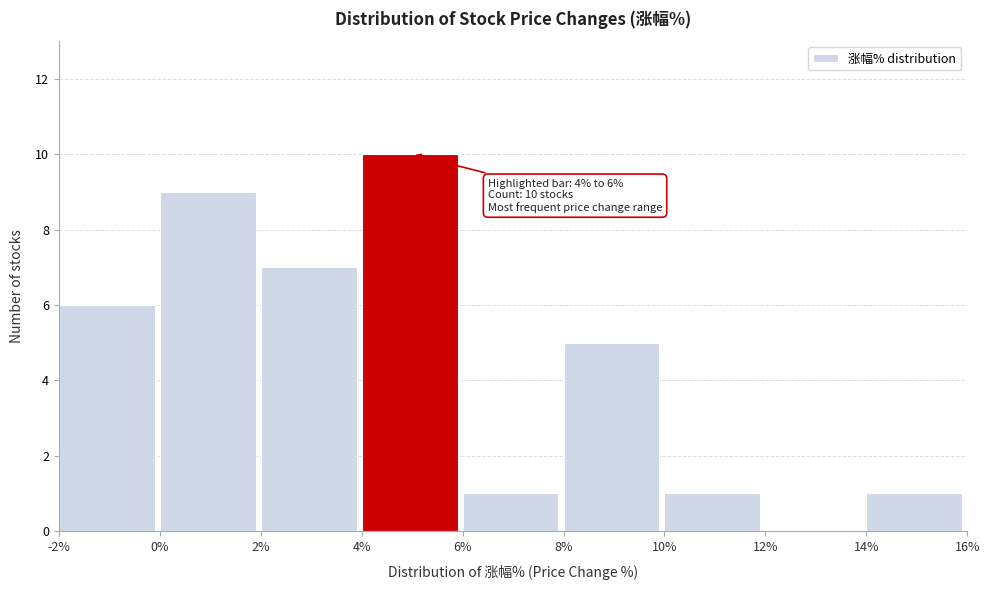

Over which range of the x-axis is the bar tallest?

4% to 6%